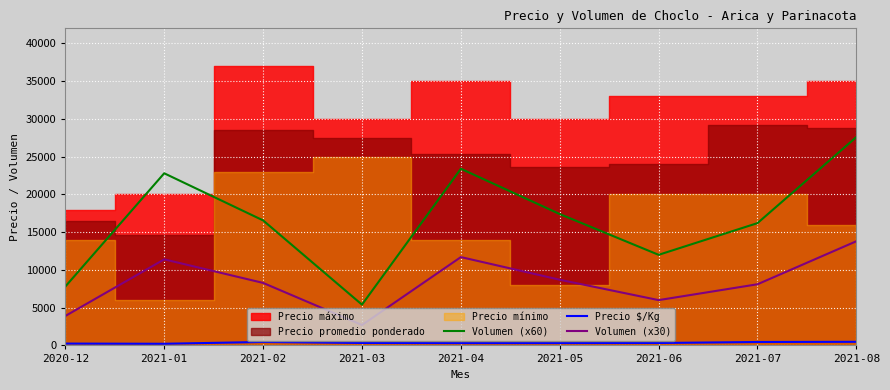

The Precio $/Kg series shows 320 at 2021-06. True or false?

True